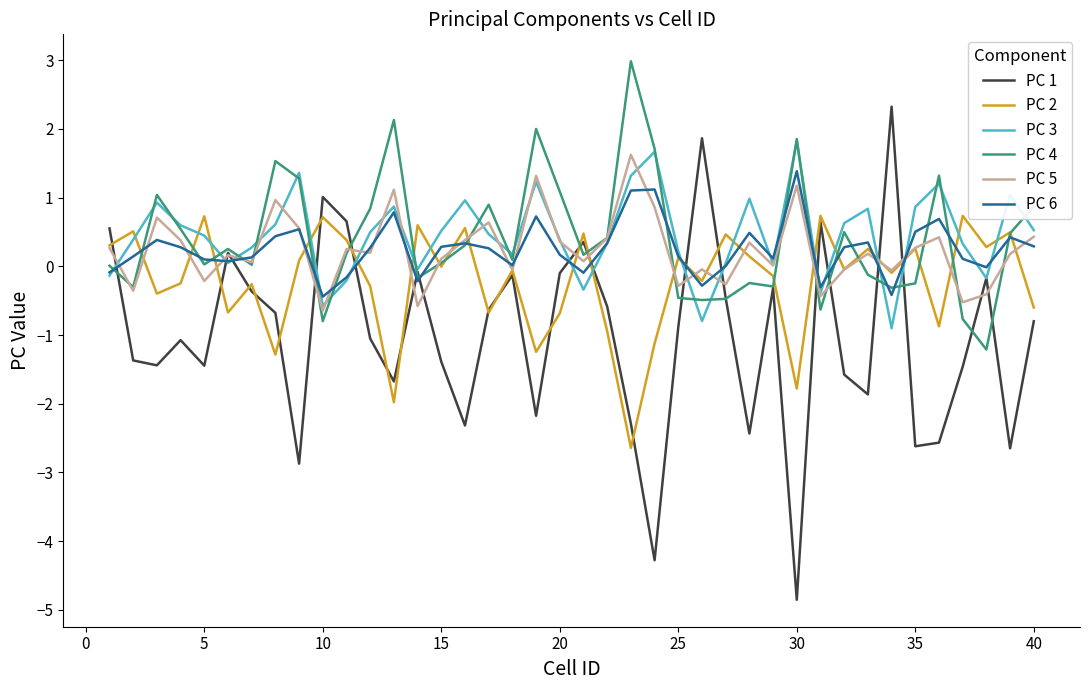

What is the difference between the second highest and minimum values in the PC 3 series?

2.6